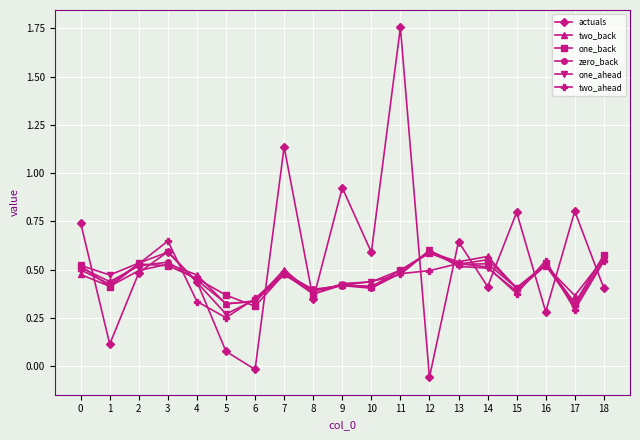

Which series ends up on top after the final intersection of actuals and one_ahead?

one_ahead